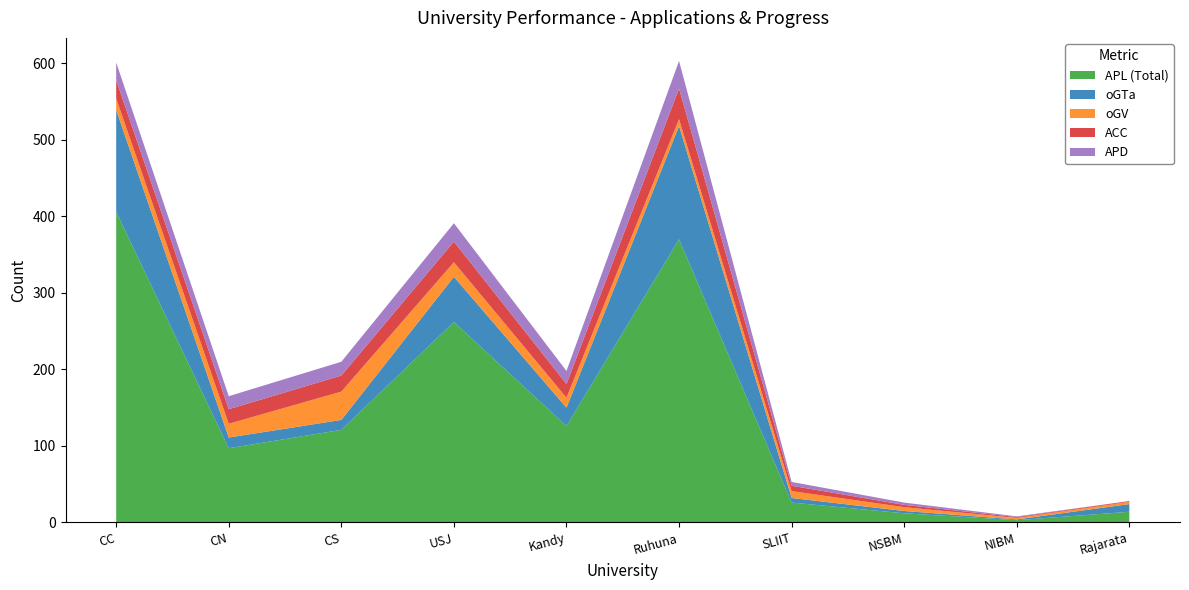

Reading left to right, list all the values displayed in this chart.

APL: CC=406	CN=97	CS=121	USJ=262	Kandy=126	Ruhuna=370	SLIIT=26	NSBM=12	NIBM=3	Rajarata=14
oGTa: CC=133	CN=14	CS=13	USJ=59	Kandy=24	Ruhuna=148	SLIIT=6	NSBM=3	NIBM=1	Rajarata=10
oGV: CC=15	CN=18	CS=37	USJ=19	Kandy=13	Ruhuna=9	SLIIT=9	NSBM=5	NIBM=2	Rajarata=3
ACC: CC=24	CN=19	CS=21	USJ=27	Kandy=18	Ruhuna=40	SLIIT=7	NSBM=3	NIBM=1	Rajarata=1
APD: CC=23	CN=17	CS=18	USJ=24	Kandy=17	Ruhuna=36	SLIIT=5	NSBM=3	NIBM=1	Rajarata=0